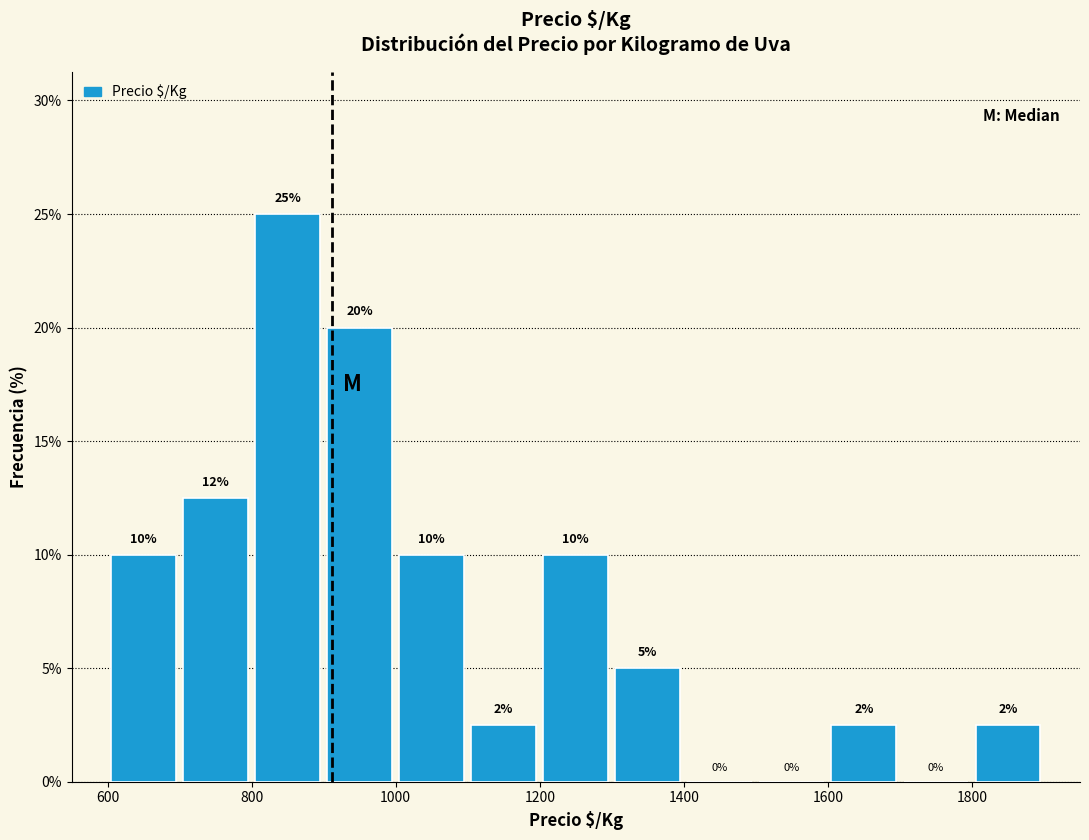

Over which range of the x-axis is the bar tallest?

800 to 900